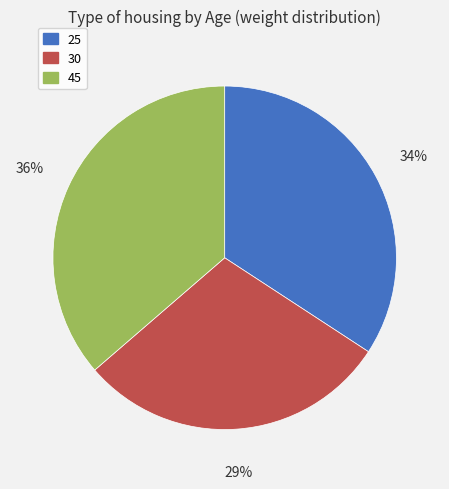

True or false: 45 accounts for 49% of the total.

False